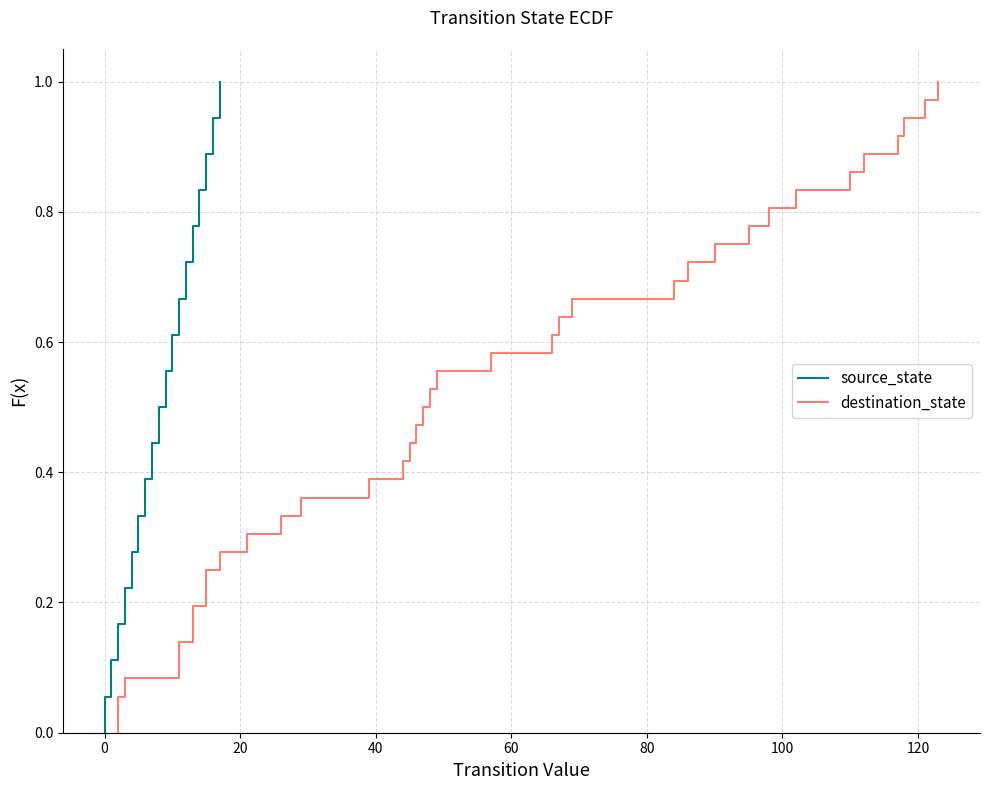

Is this an area chart (filled region under the line)?

No